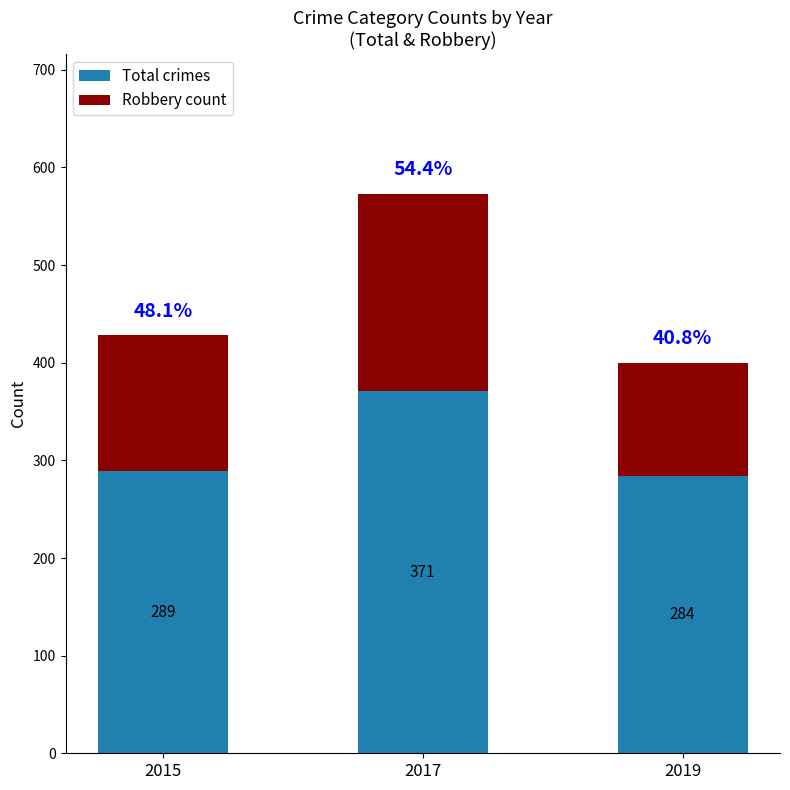

What is the sum of all Total crimes values?

944